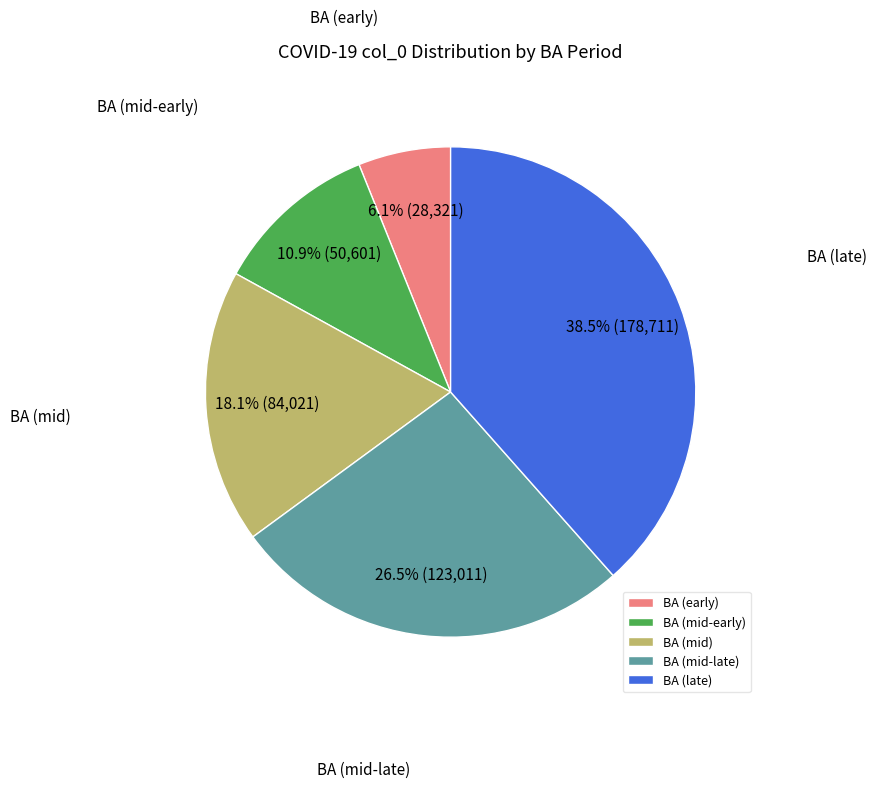

To the nearest percent, what is the average slice percentage?

20%